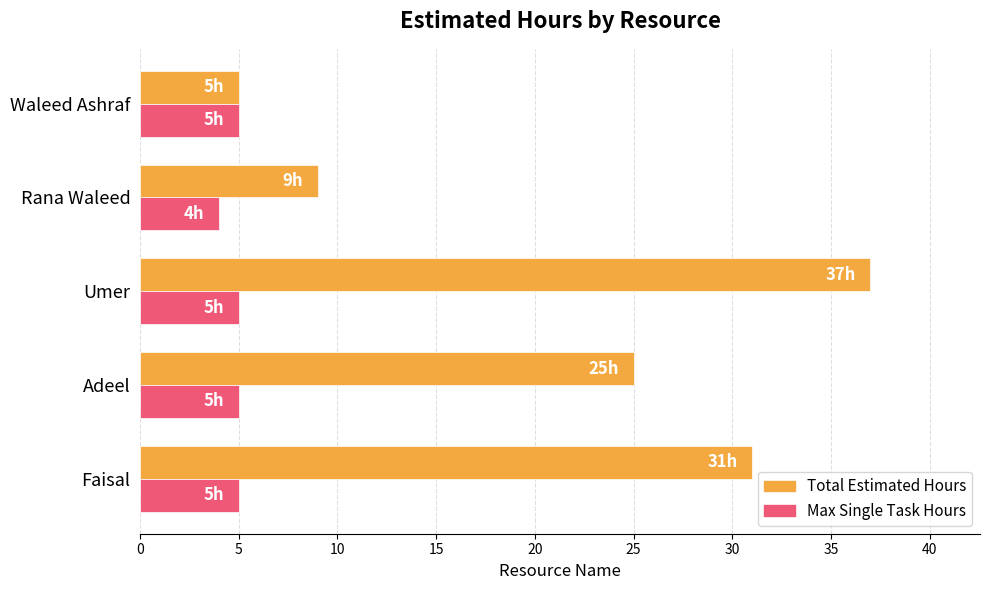

How many series are shown in this chart?

2